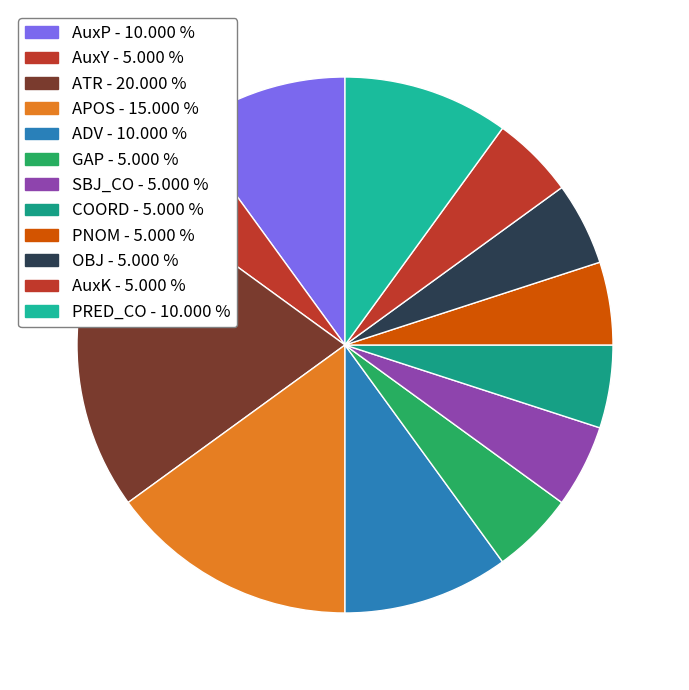

What percentage is the PNOM slice, to the nearest percent?

5%